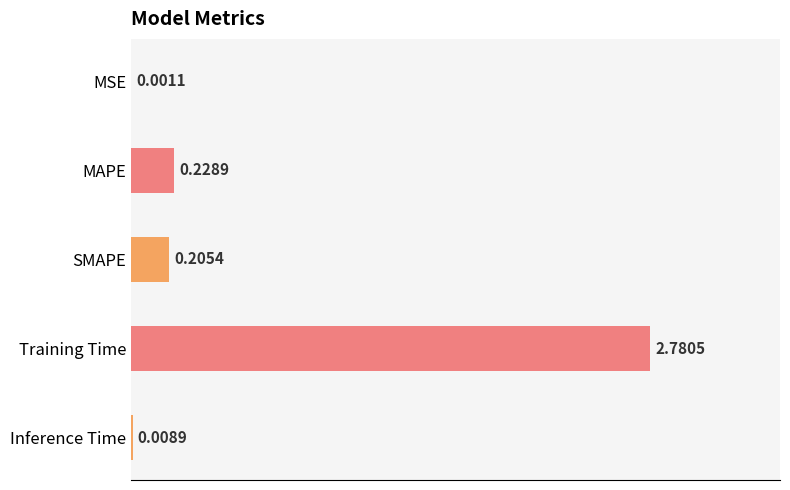

Does the chart contain stacked bars?

No